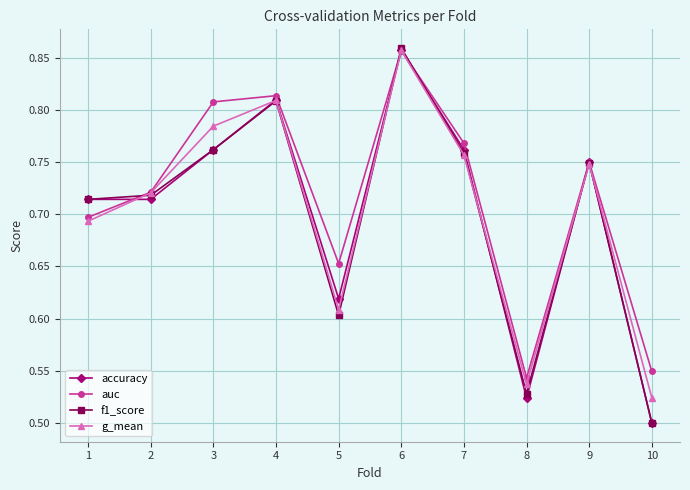

Which series has the widest spread of values?

f1_score